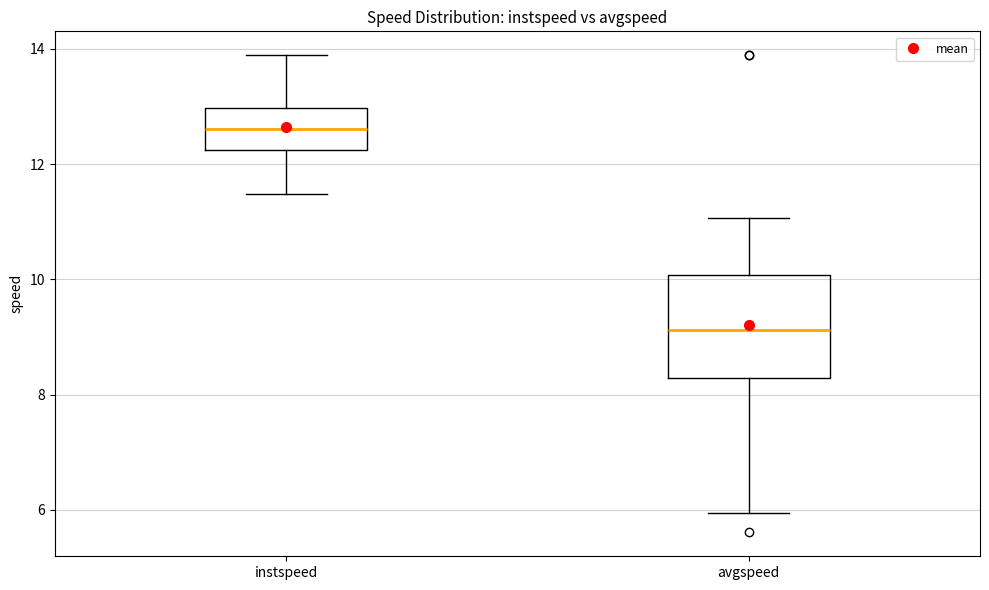

Reading left to right, transcribe this box plot: for each box, give where its median line is, the range the box spans, and where its two whiskers end, as read against the y-axis. The values are not printed on the chart, so give them approximately, as read against the axis.

instspeed: median 12.6, box 12.2 to 13.0, whiskers 11.4 to 13.8
avgspeed: median 9.2, box 8.2 to 10.0, whiskers 6.0 to 11.0